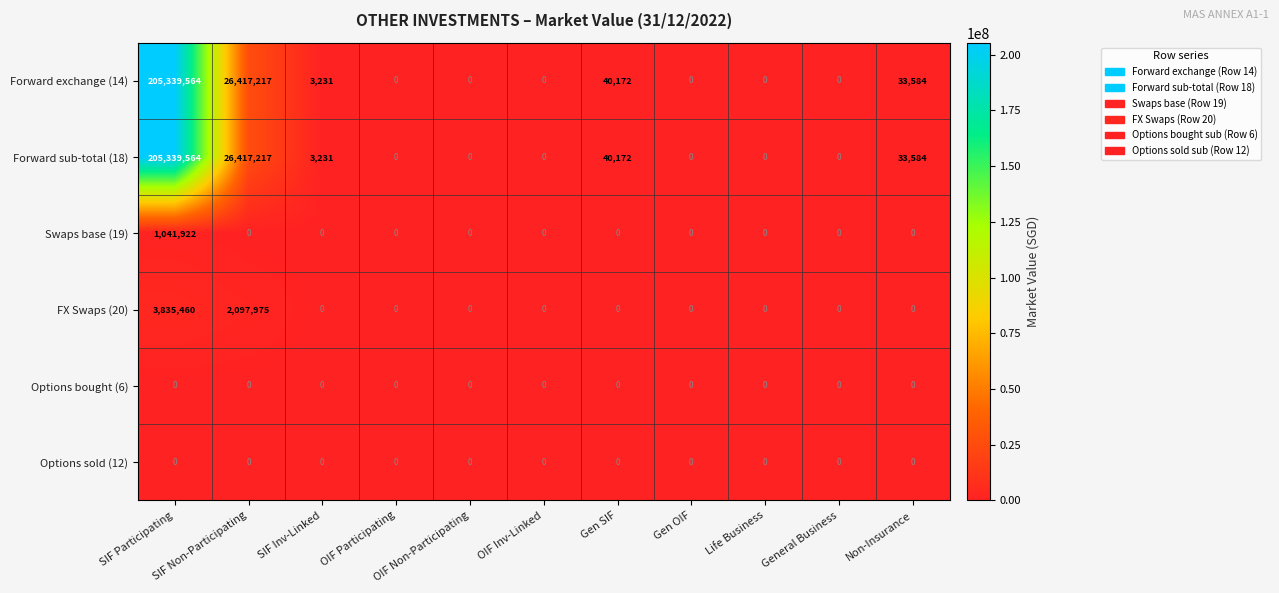

What is the sum of all Swaps base (19) values?

1041922